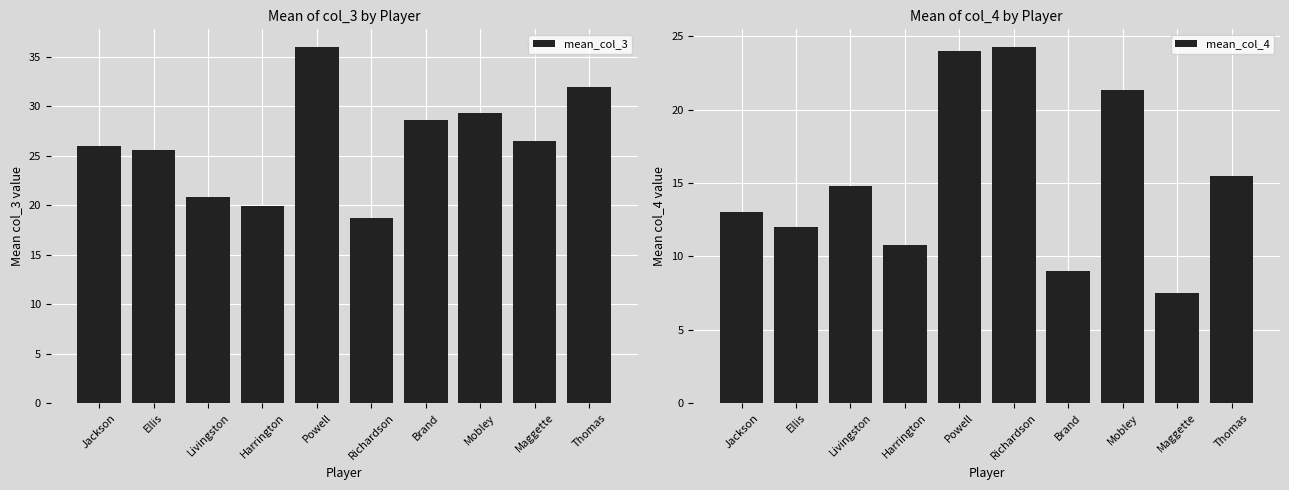

Reading left to right, list all the values displayed in this chart.

mean_col_3: 26.0	25.6	20.8	19.9	36.0	18.8	28.6	29.3	26.5	32.0
mean_col_4: 13.0	12.0	14.8	10.8	24.0	24.2	9.0	21.3	7.5	15.5